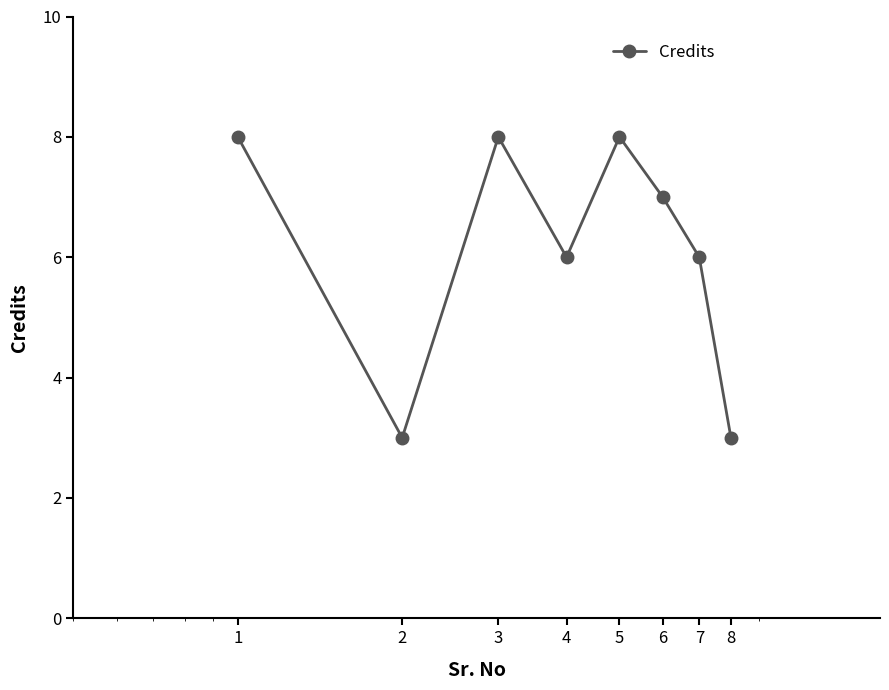

What is the greatest value displayed?

8